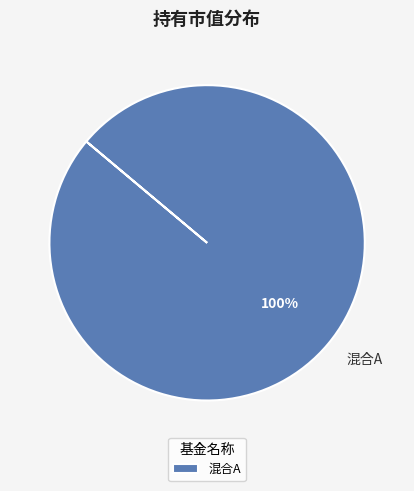

Is 混合A the majority of the pie?

Yes